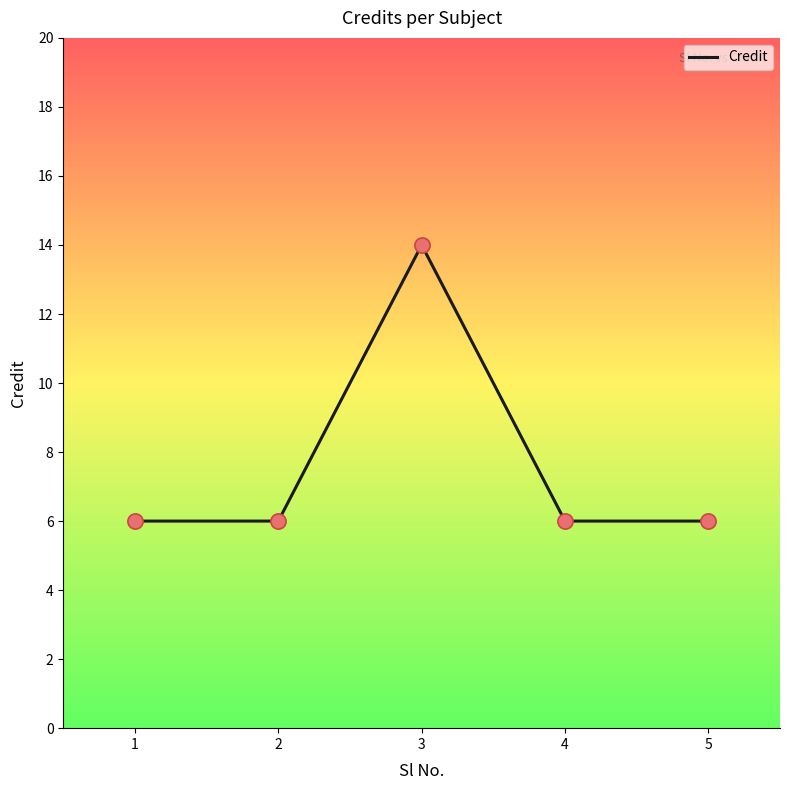

Approximately how many times larger is the value at 3 compared to 2?

2.3